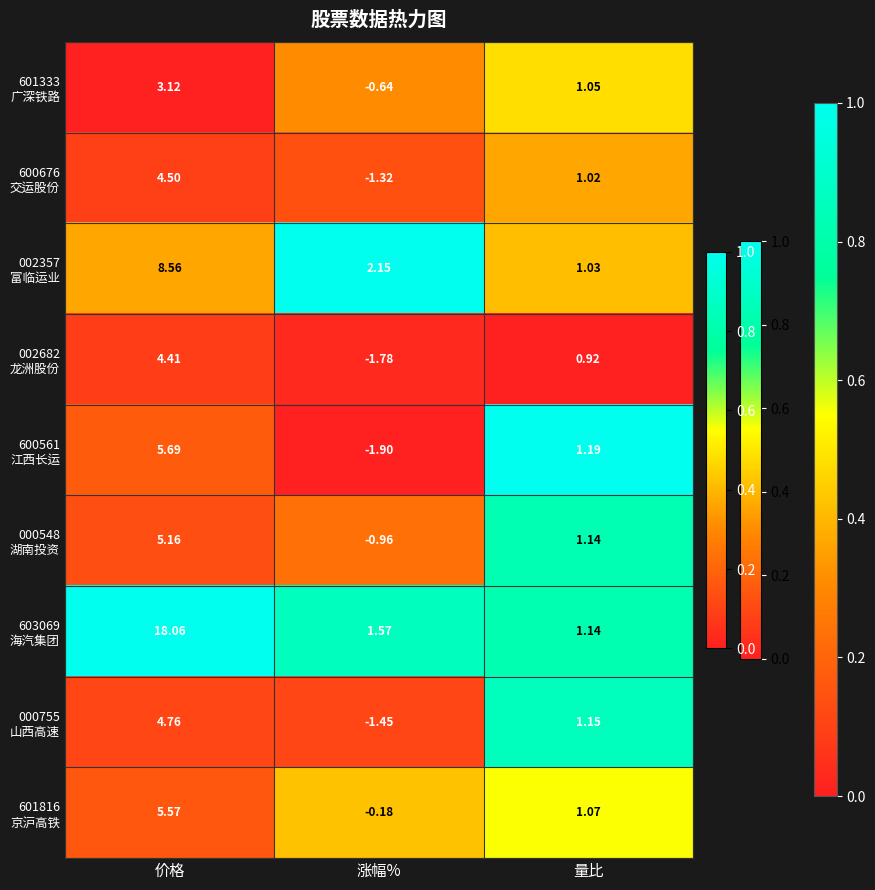

At how many categories does at least one series exceed 0?

3